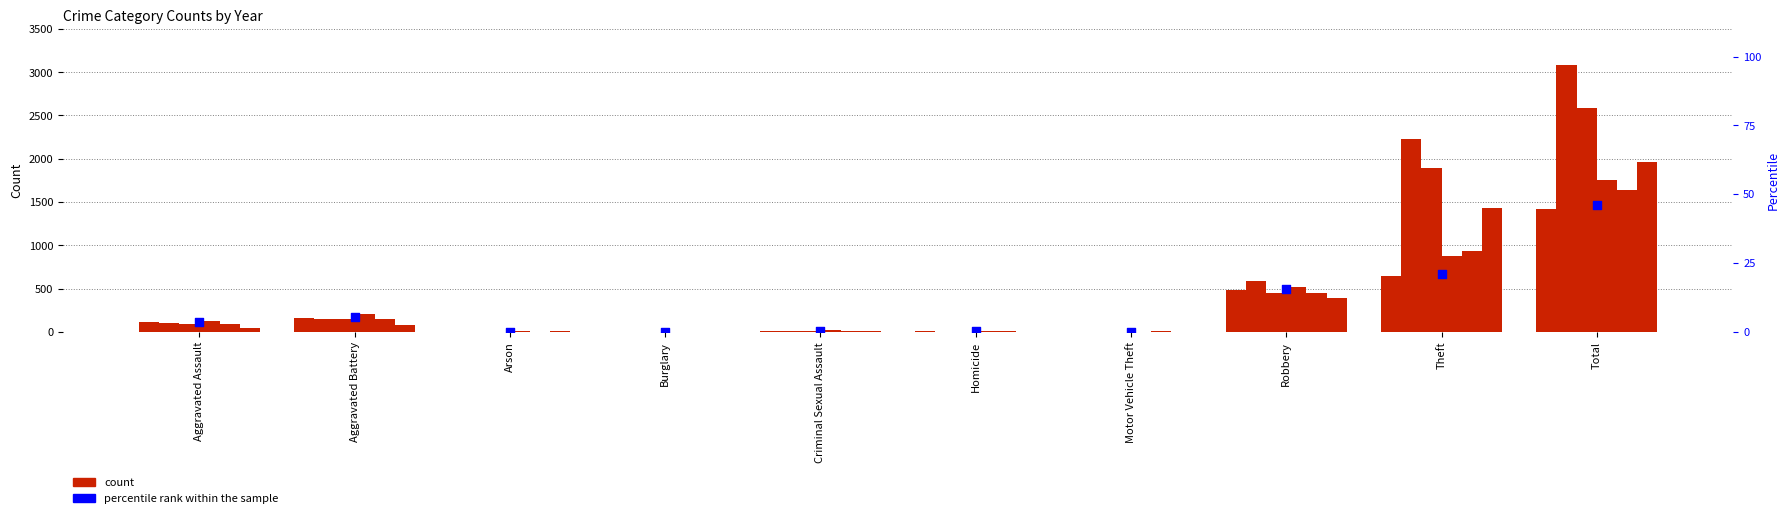

What is the change in value from Motor Vehicle Theft to Theft?

+20.8